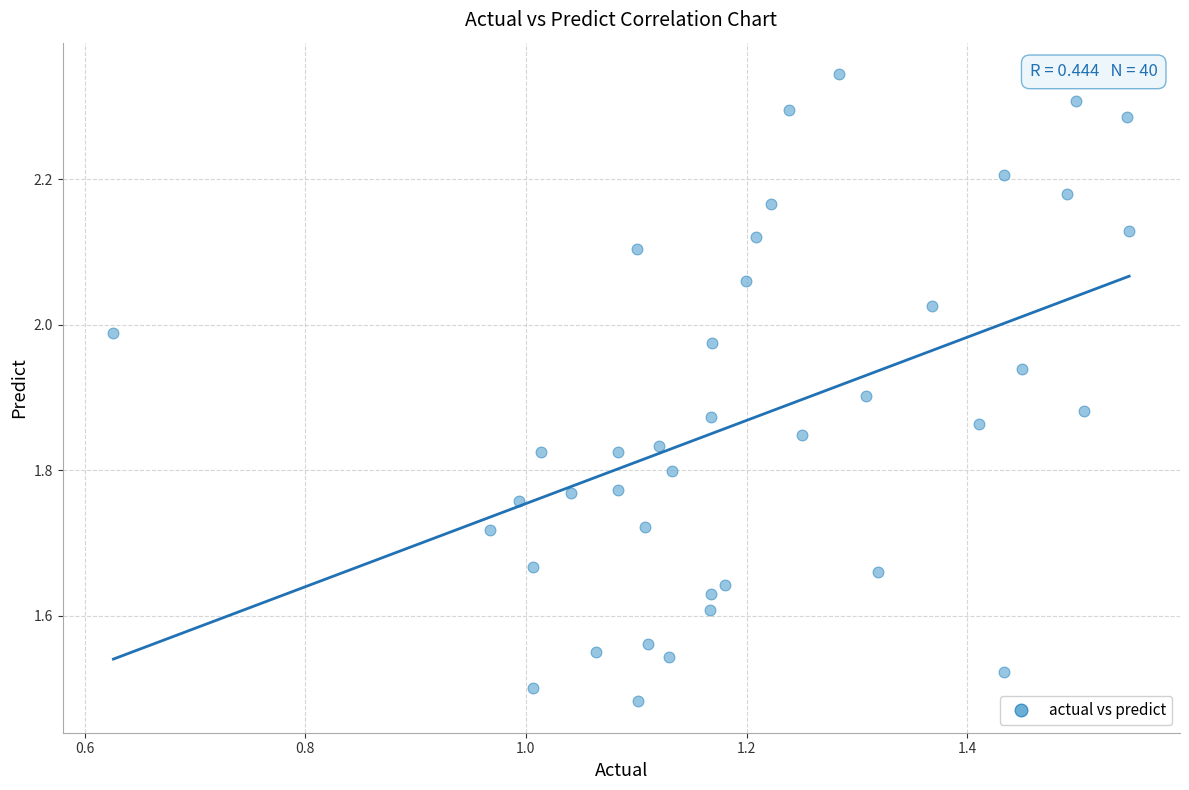

What is the range of X values (max minus min)?

0.9